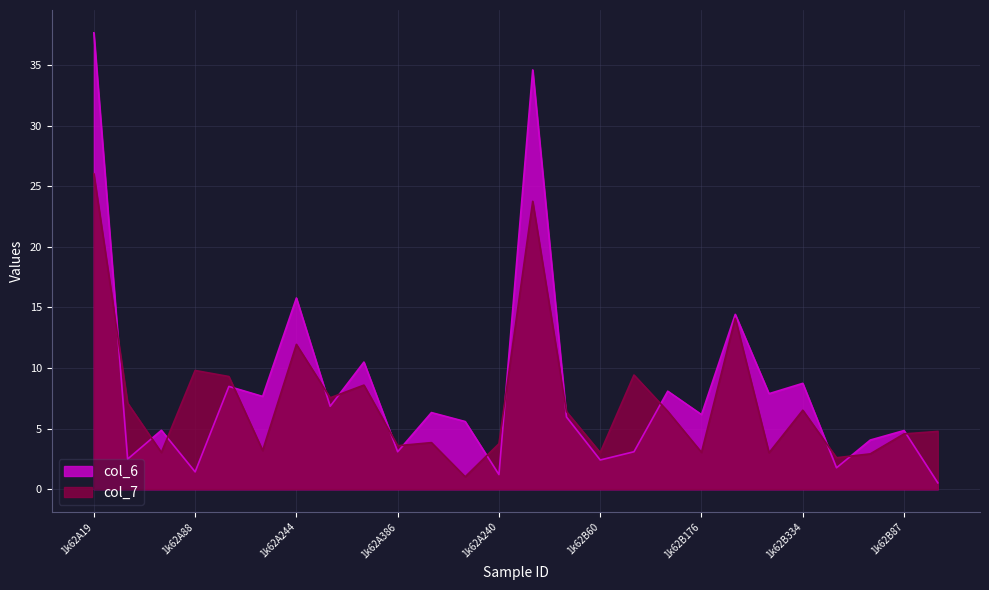

Which series has the largest total across all categories?

col_6